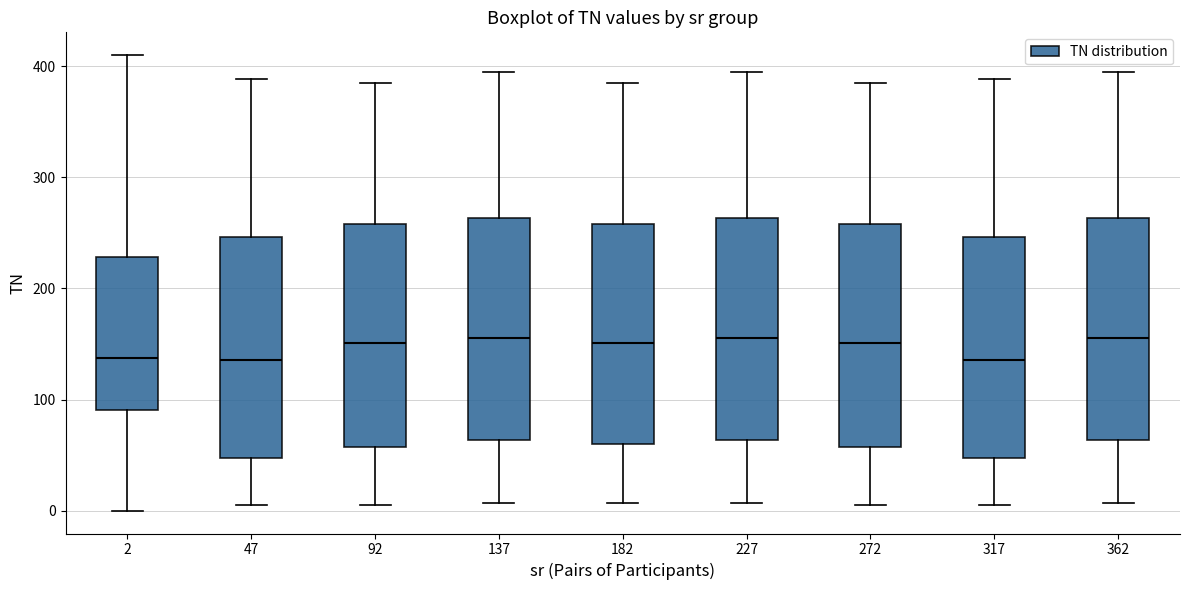

Where is the upper edge of the box at x = 317 on the y-axis? The values are not printed on the chart, so give them approximately, as read against the axis.

250